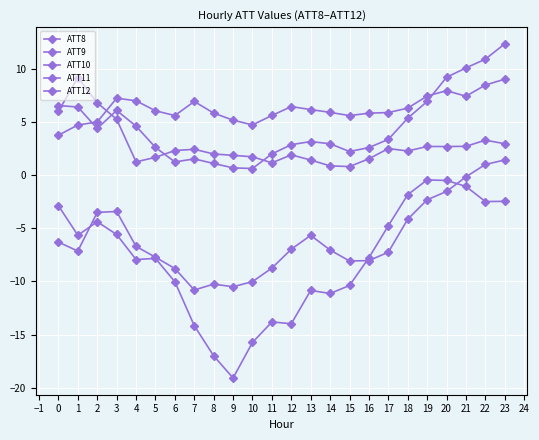

What is the approximate value of ATT12 at 19?

-2.3